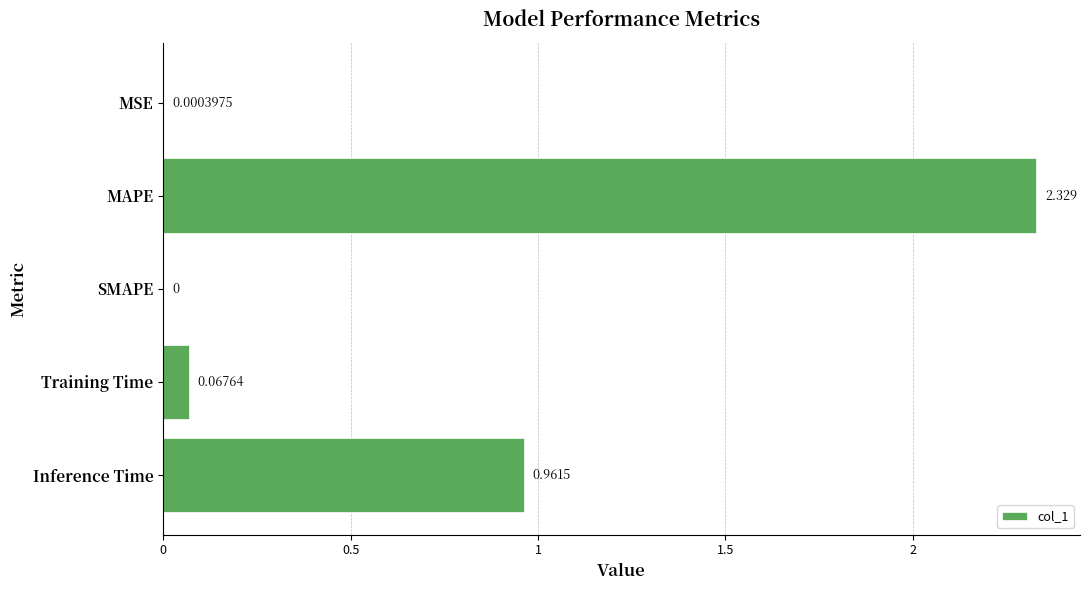

At which category does the chart reach its peak across all series?

MAPE